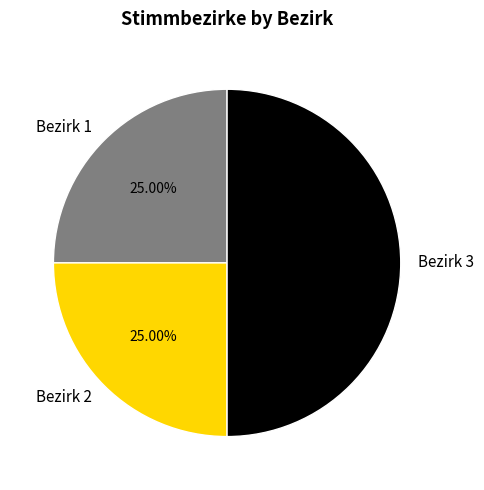

Approximately how many times larger is the value at Bezirk 3 compared to Bezirk 2?

2.0